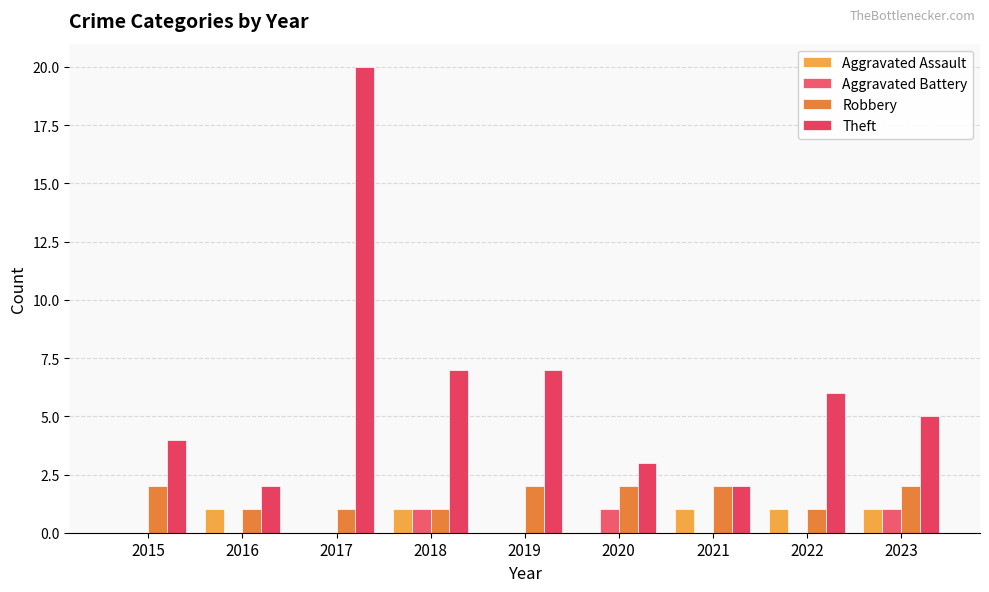

Reading right to left, what are all the values shown in this chart?

Aggravated Assault: 1	1	1	0	0	1	0	1	0
Aggravated Battery: 1	0	0	1	0	1	0	0	0
Robbery: 2	1	2	2	2	1	1	1	2
Theft: 5	6	2	3	7	7	20	2	4